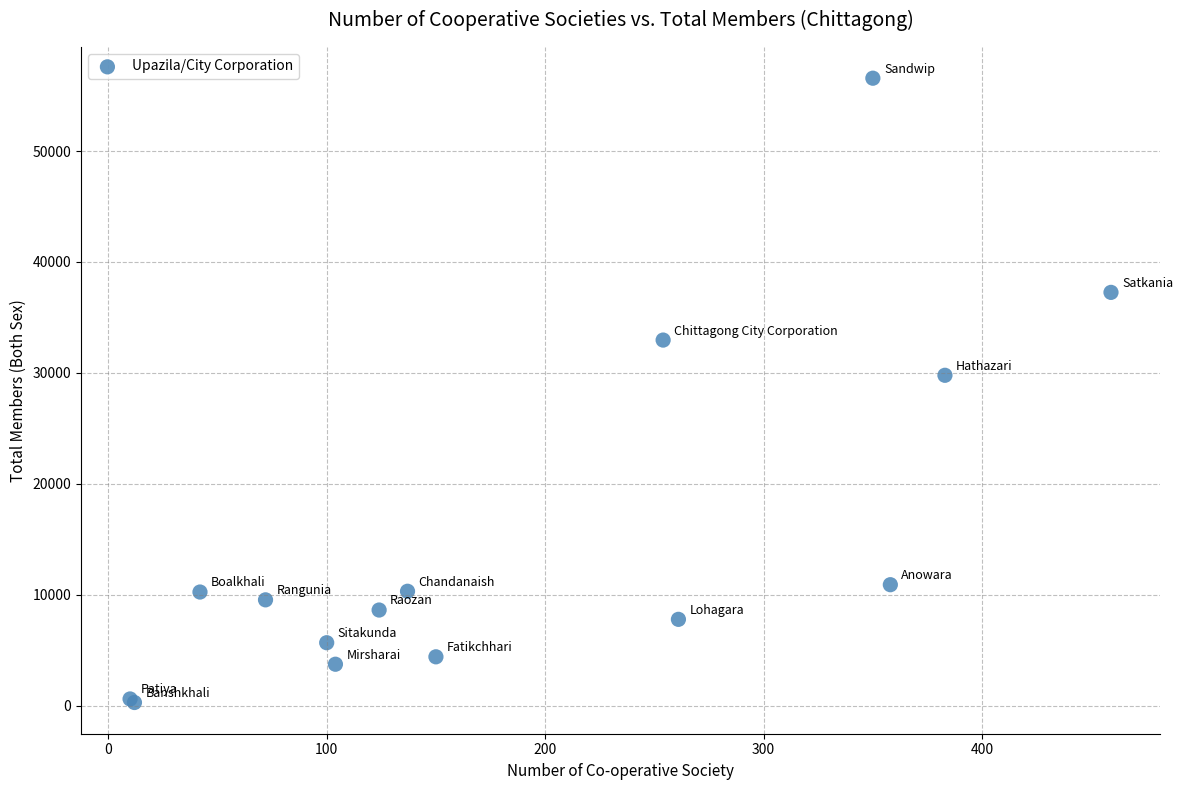

What Y value in the scatter plot is closest to 28425?

29783